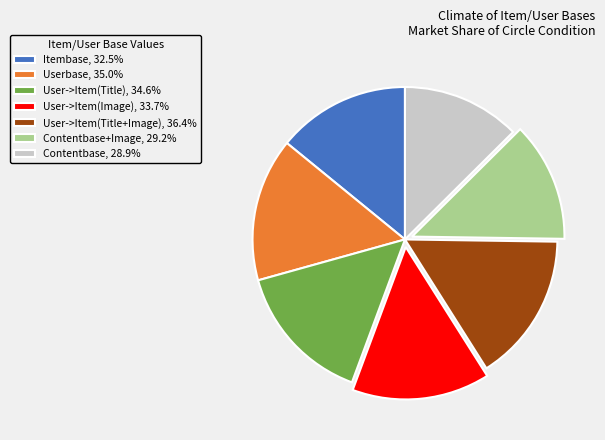

What is the ratio of the value at Itembase, 32.5% to the value at User->Item(Title), 34.6%?

0.9